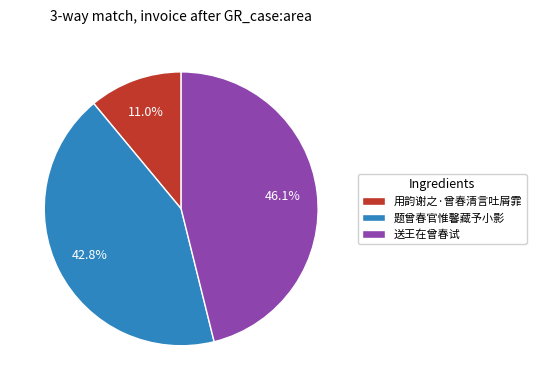

To the nearest percent, what is the combined percentage of 用韵谢之·曾春清言吐屑霏 and 题曾春官惟馨藏予小影?

54%